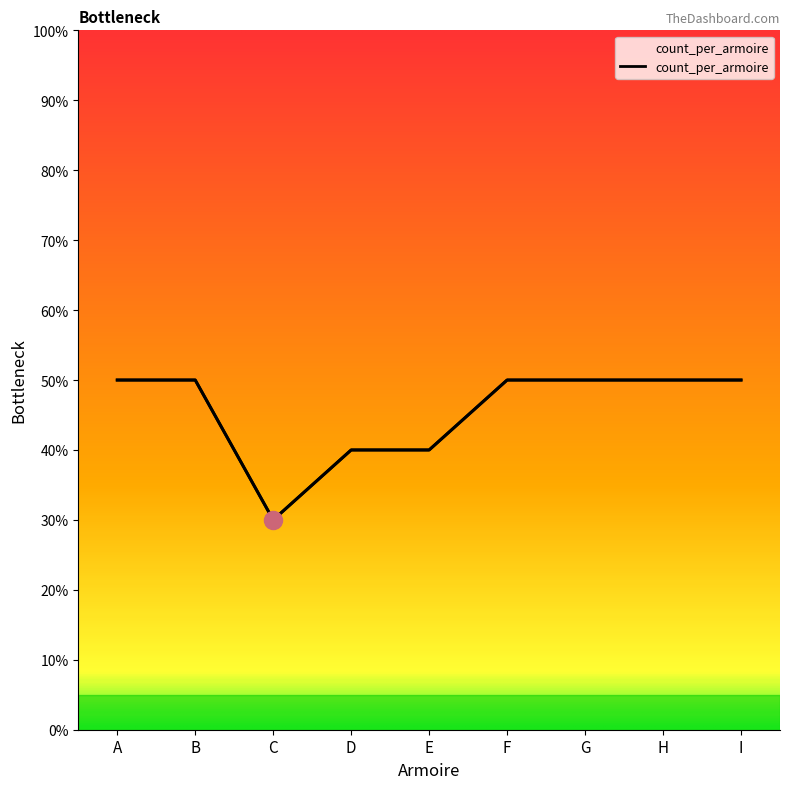

How many points are lower than both their immediate neighbors (excluding endpoints)?

1